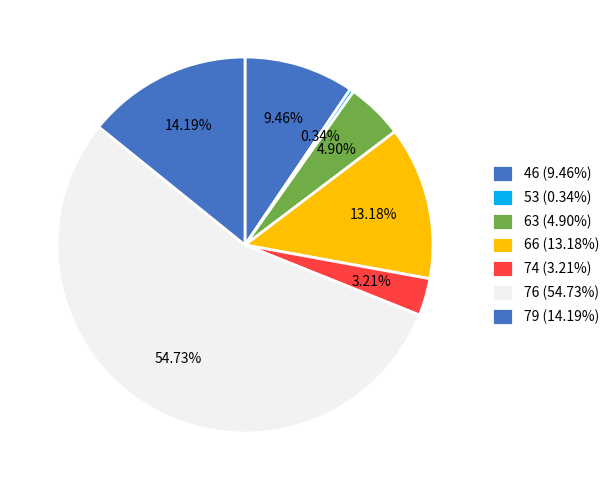

How many segments does this pie chart have?

7